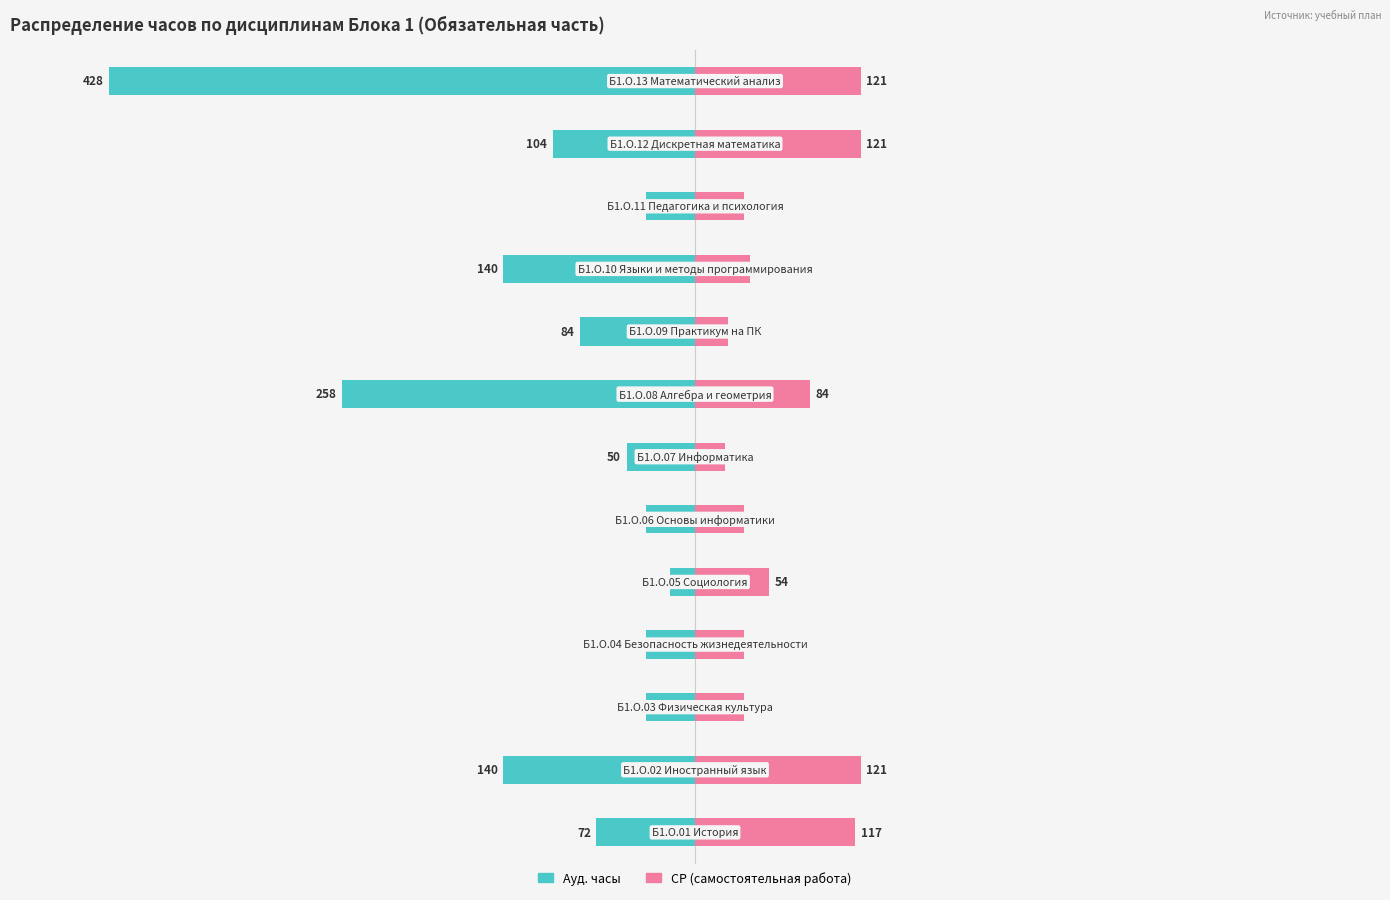

What are all the series names shown in the legend?

Ауд. часы, СР